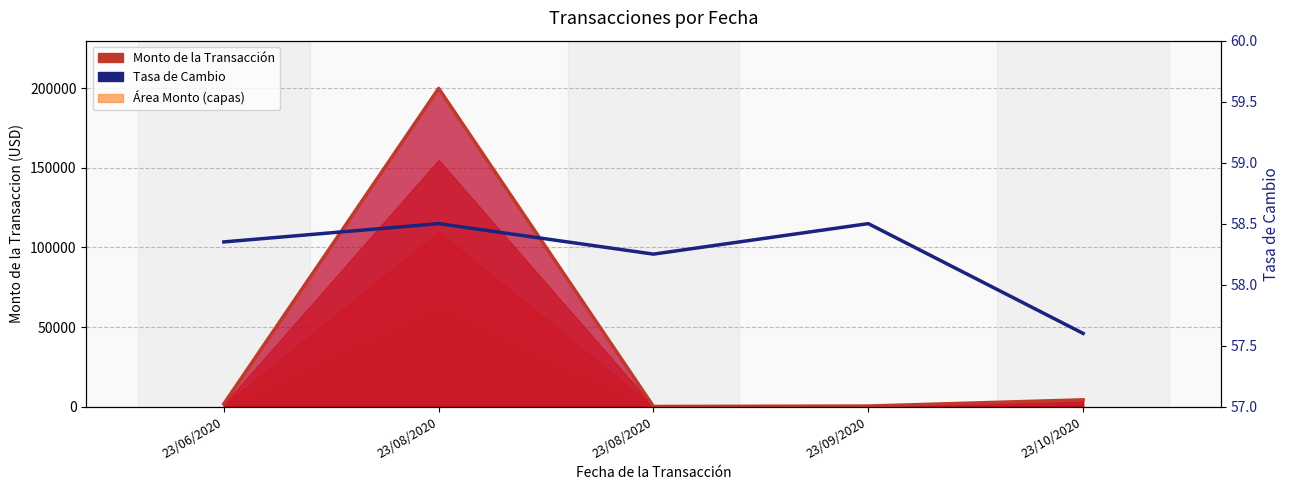

What is the minimum value shown in the chart?

57.6